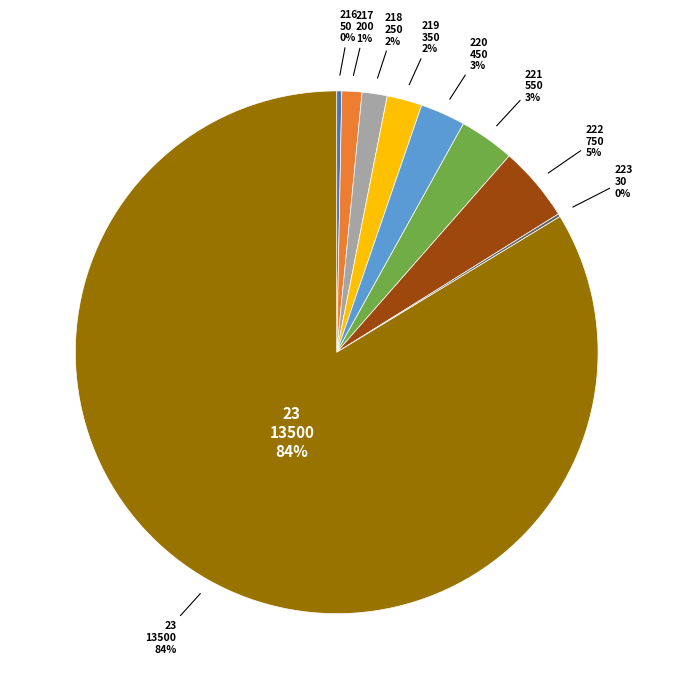

How many segments does this pie chart have?

9